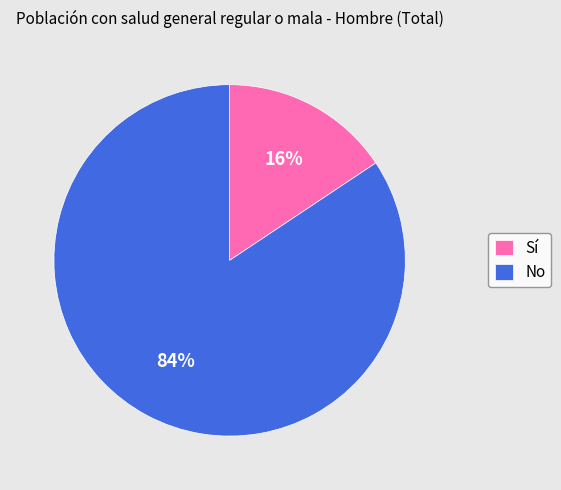

The No slice represents 84% of the pie. True or false?

True